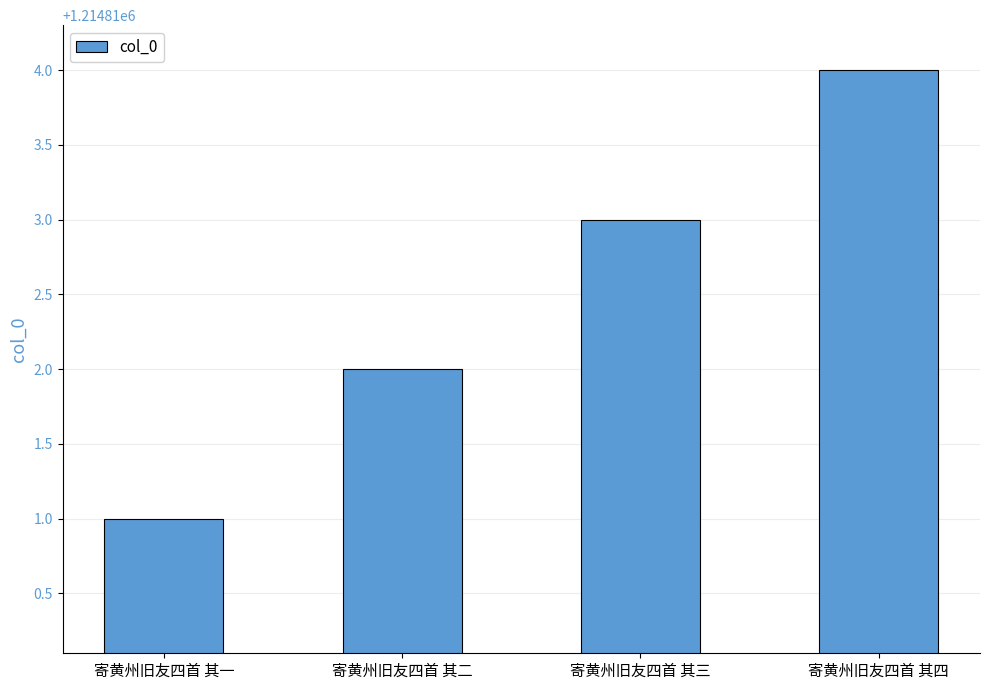

What is the change in value from 寄黄州旧友四首 其三 to 寄黄州旧友四首 其四?

+1